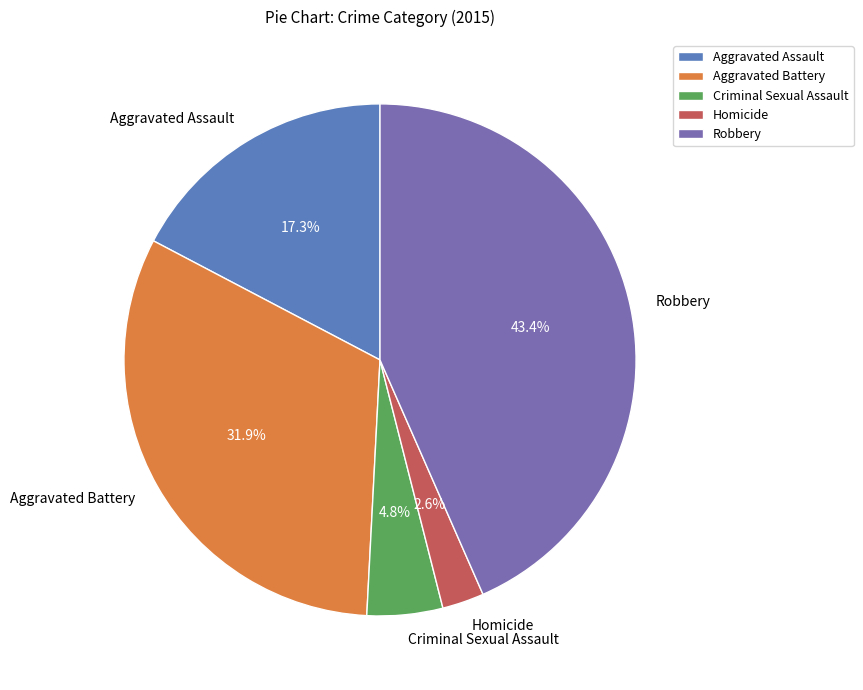

The Robbery slice represents 33% of the pie. True or false?

False